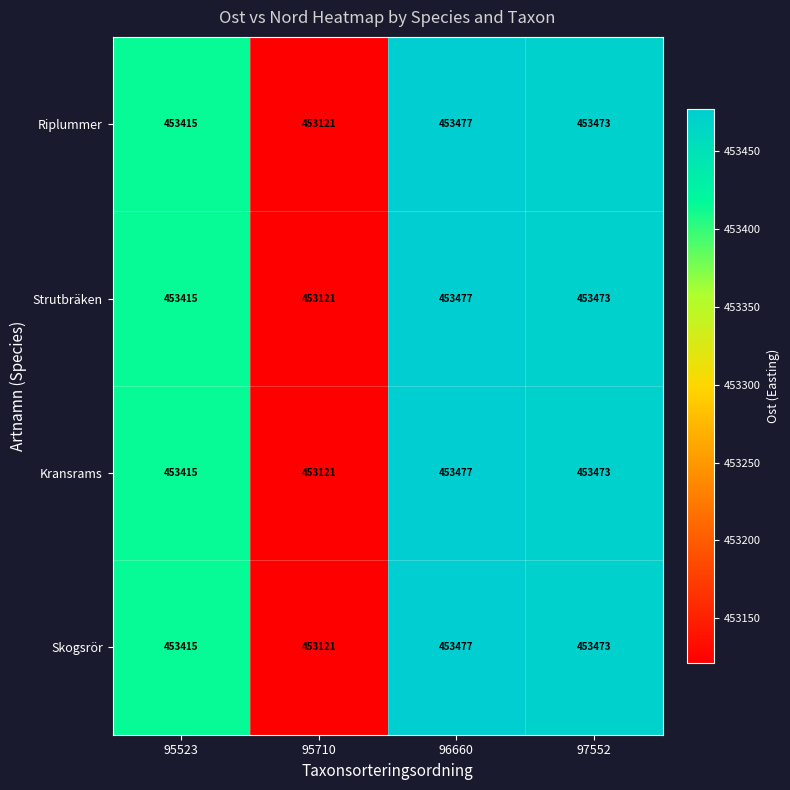

What is the total value across all series at 95710?

1812484